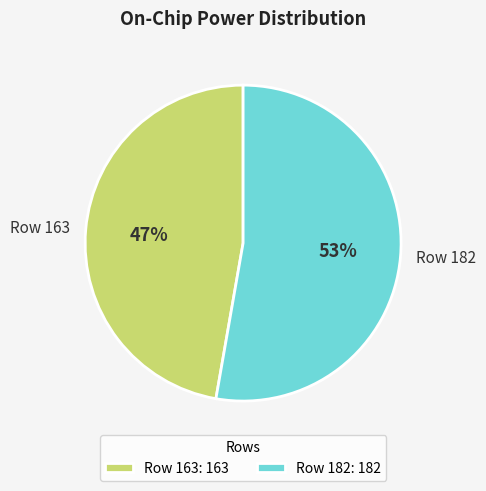

What is the smallest slice in the pie chart?

Row 163